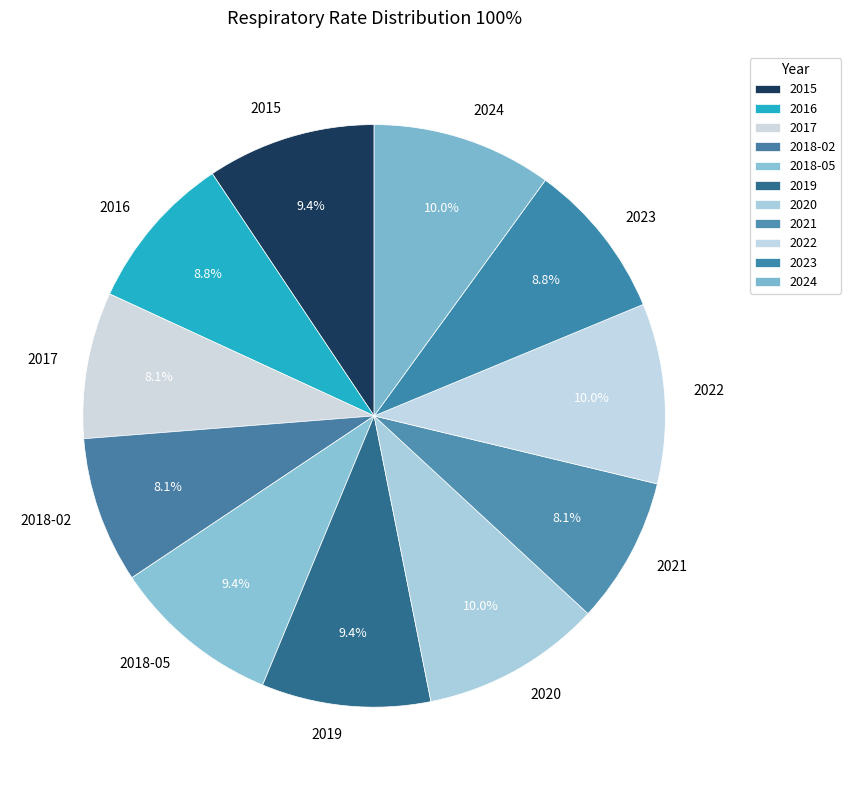

To the nearest percent, what is the average slice percentage?

9%